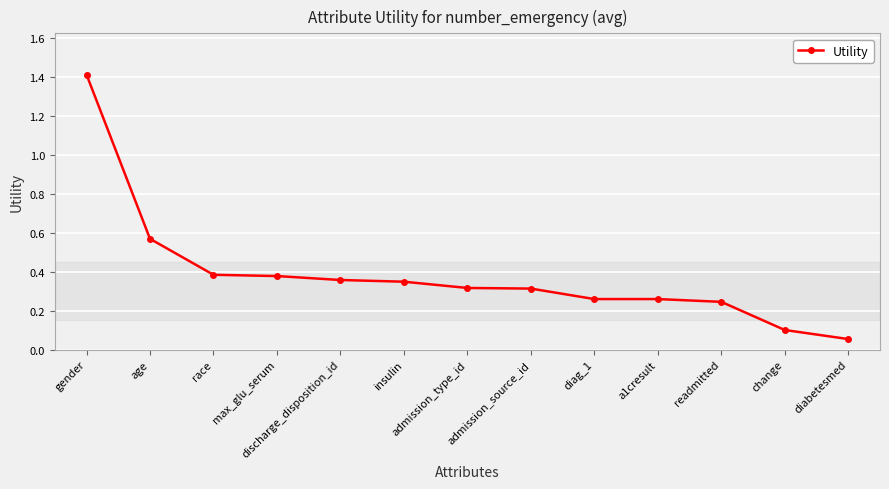

The value at admission_type_id is 0.4. True or false?

False